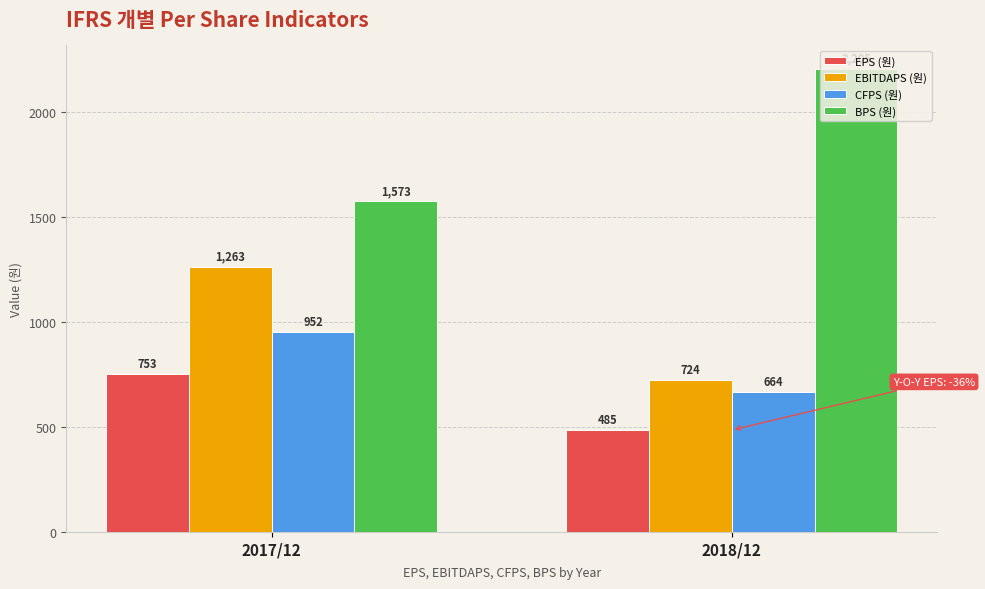

Between 2017/12 and 2018/12, which series saw the biggest shift?

BPS (원)